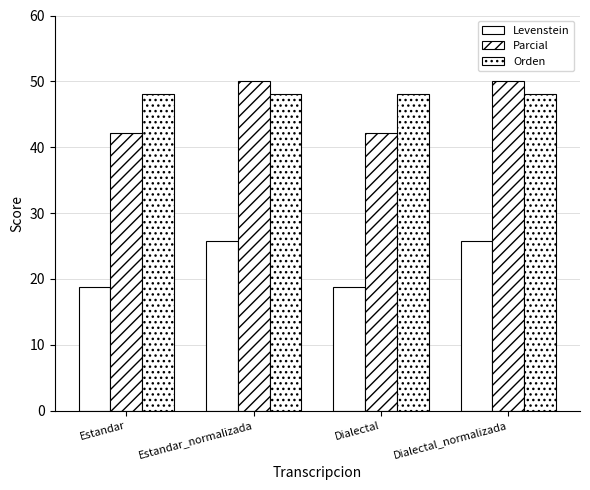

Does the chart contain any negative values?

No